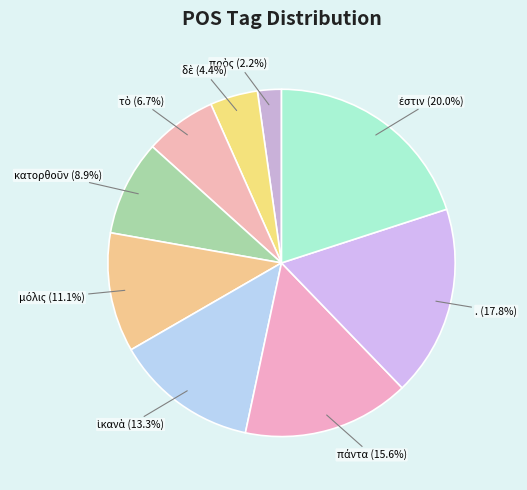

Count the number of slices in the pie.

9